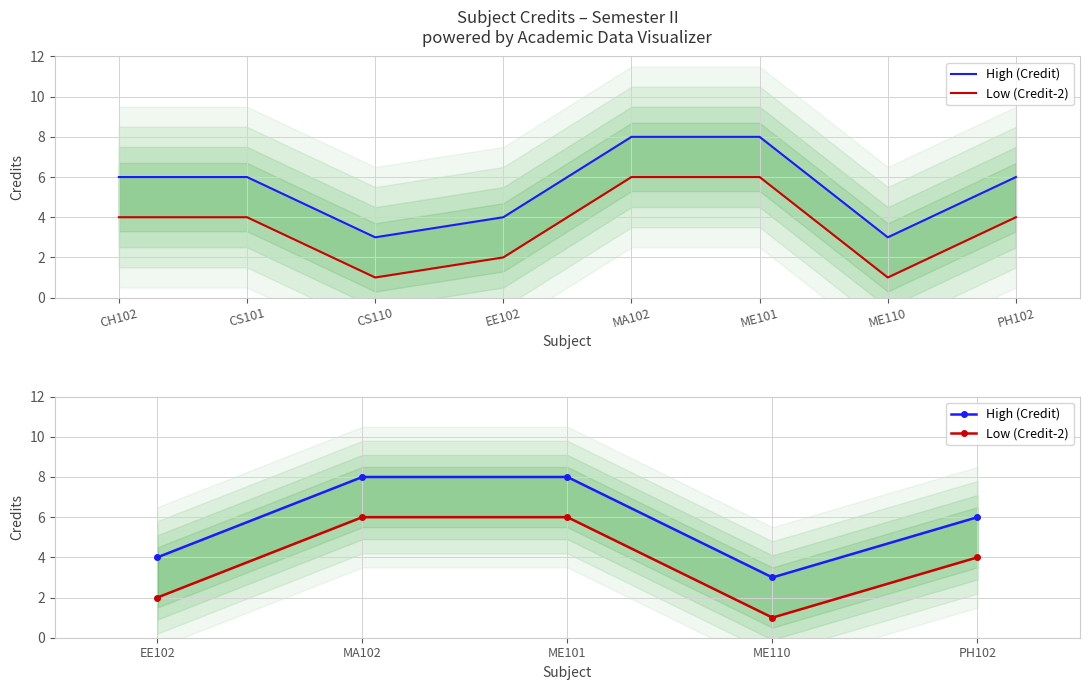

True or false: Low (Credit-2) has more than 2 points higher than both neighbors.

False